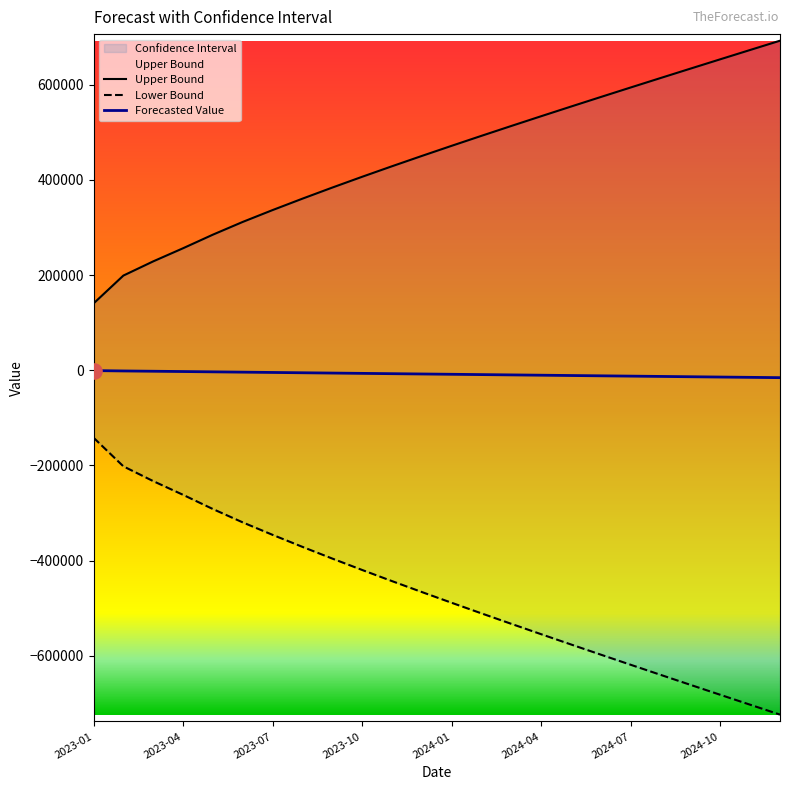

At how many categories does at least one series exceed 439474?

13